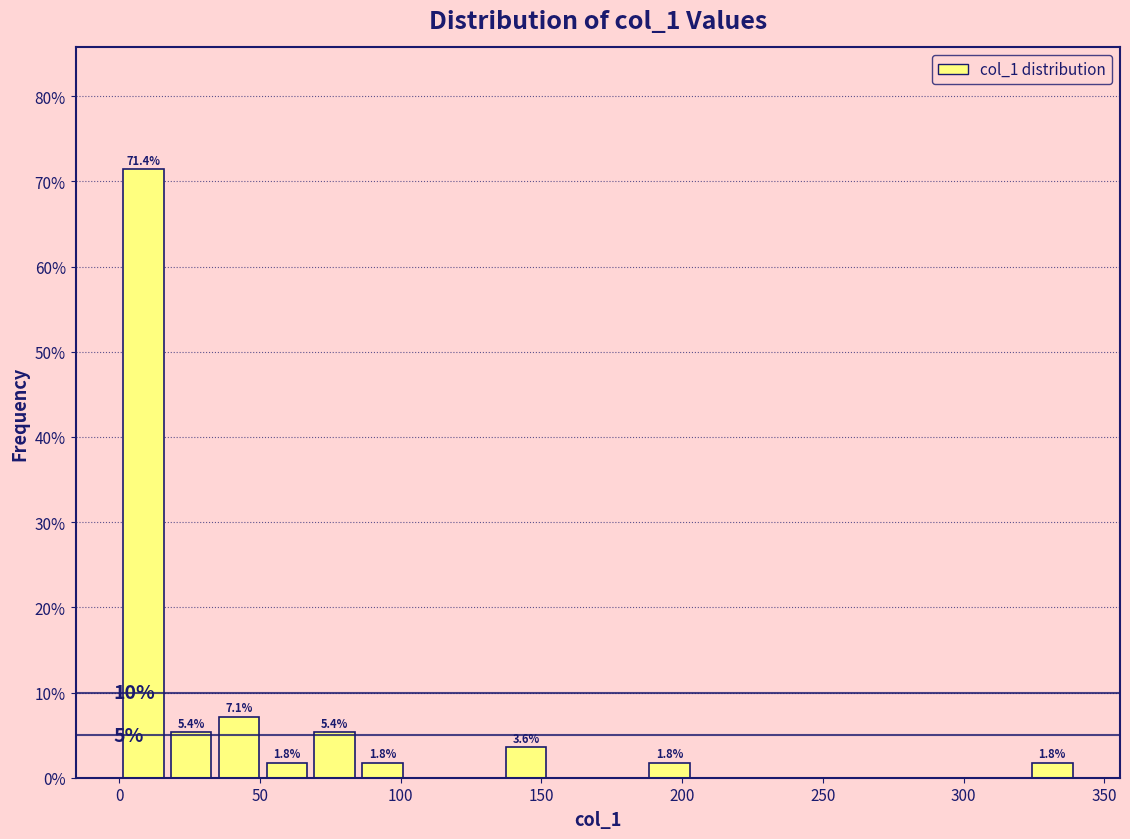

Read against the x-axis, roughly where is the centre of the tallest bar?

10